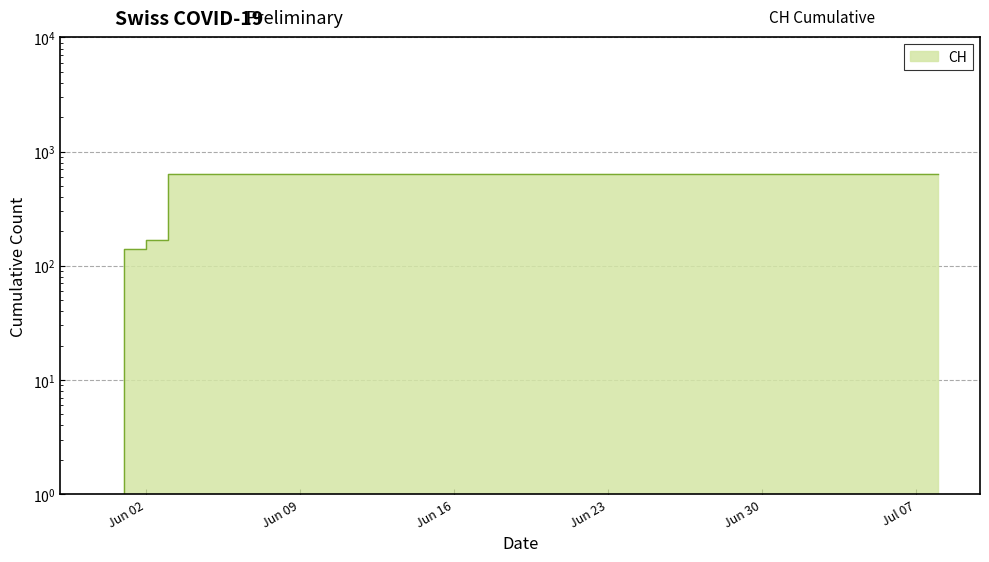

What is the maximum value shown in the chart?

631